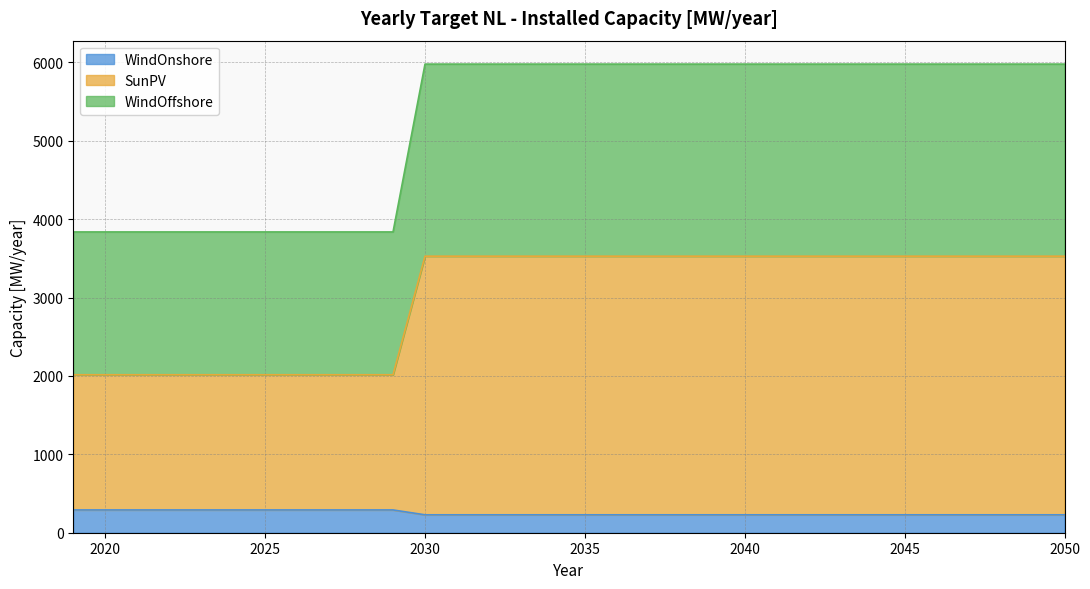

How many series are shown in this chart?

3